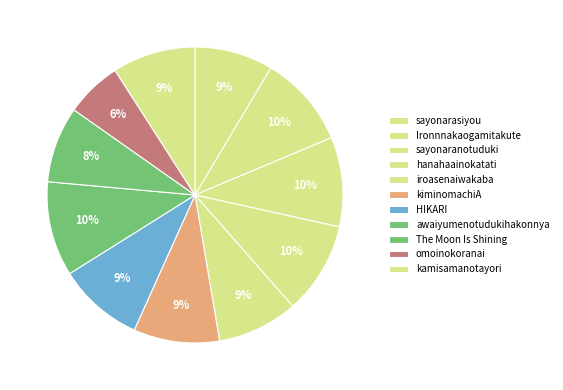

To the nearest percent, what is the combined percentage of Ironnnakaogamitakute and hanahaainokatati?

20%